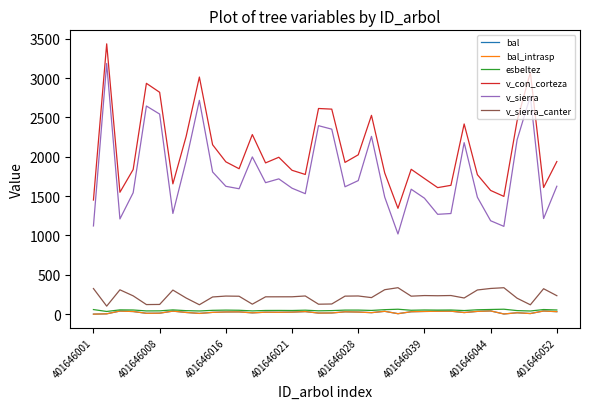

Is this an area chart (filled region under the line)?

No